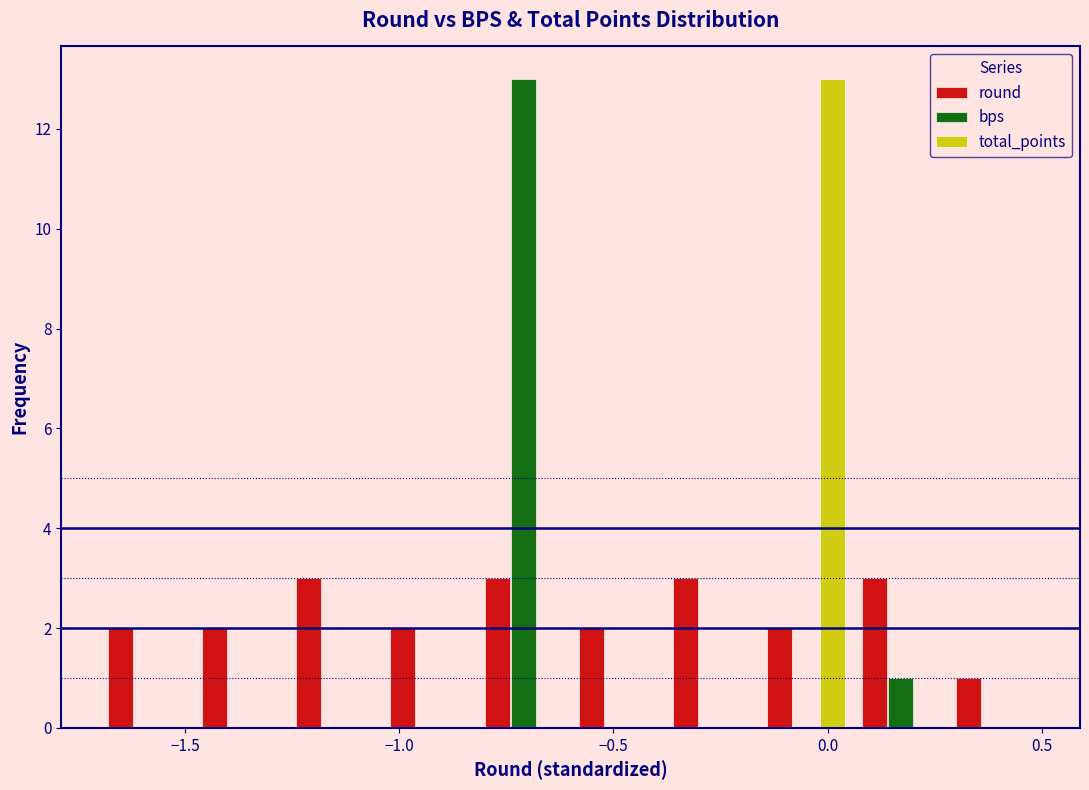

Reading left to right, transcribe this chart: for each range on the x-axis, give the height of each series' bar. Neither the bar edges nor the heights are printed on the chart, so give them approximately, as read against the axes.

-1.70 to -1.48: round=2	bps=0	total_points=0
-1.48 to -1.26: round=2	bps=0	total_points=0
-1.26 to -1.04: round=3	bps=0	total_points=0
-1.04 to -0.82: round=2	bps=0	total_points=0
-0.82 to -0.60: round=3	bps=13	total_points=0
-0.60 to -0.38: round=2	bps=0	total_points=0
-0.38 to -0.16: round=3	bps=0	total_points=0
-0.16 to 0.06: round=2	bps=0	total_points=13
0.06 to 0.28: round=3	bps=1	total_points=0
0.28 to 0.50: round=1	bps=0	total_points=0